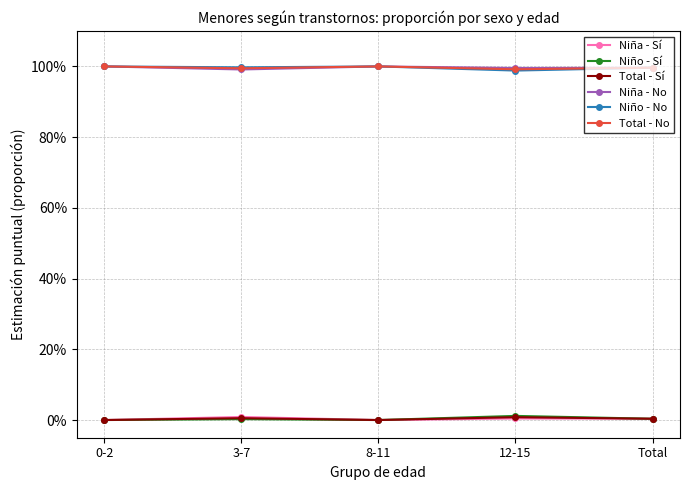

How many interior local valleys does the Niña - Sí series have?

1